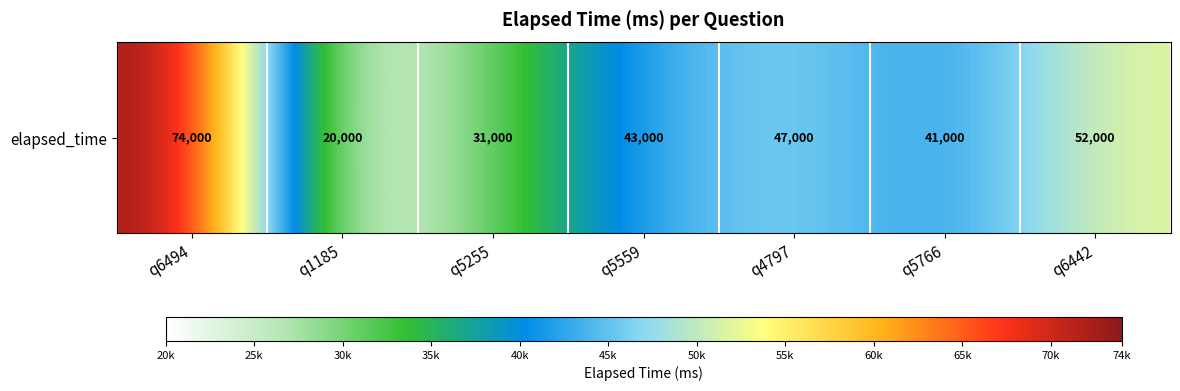

How many data points are less than 43000?

3